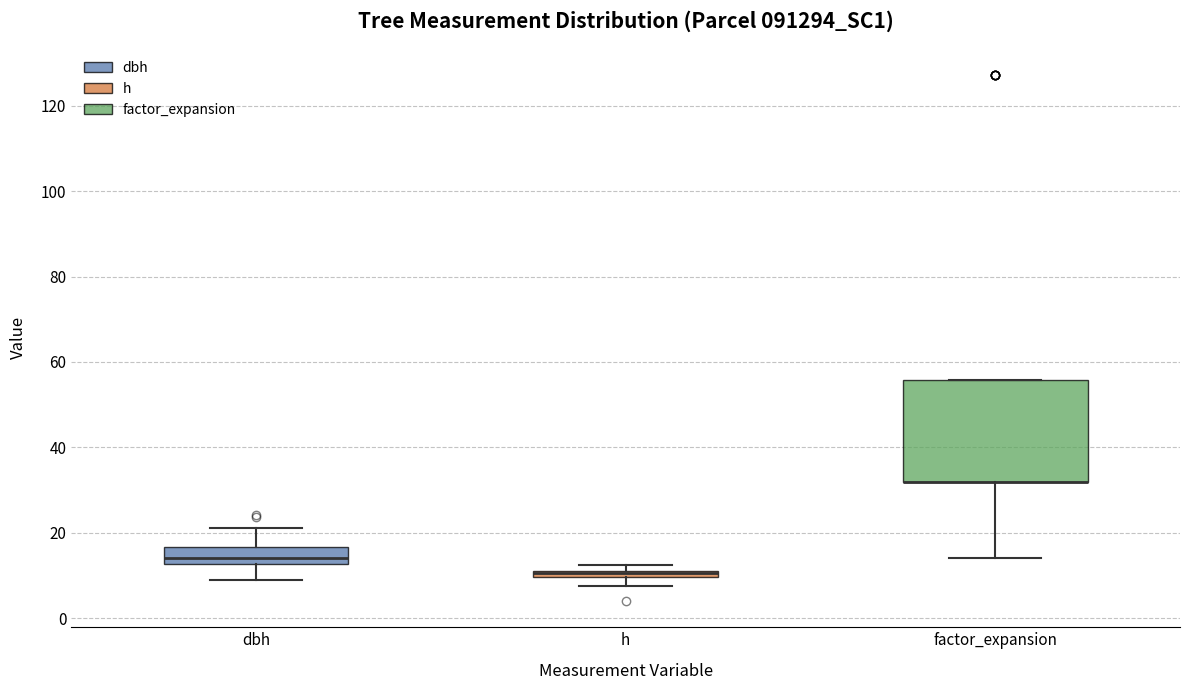

Where is the upper edge of the box for dbh on the y-axis? The values are not printed on the chart, so give them approximately, as read against the axis.

16